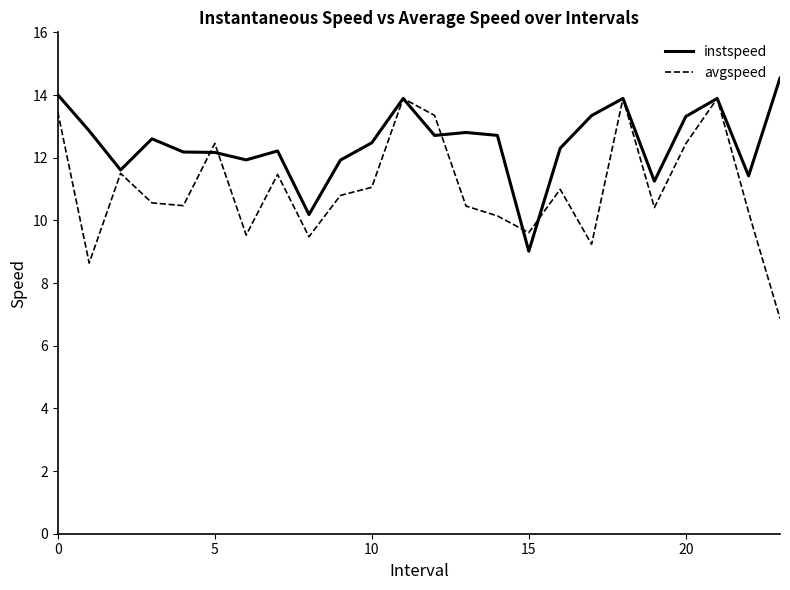

List the series in order of their peak value, highest first.

instspeed, avgspeed